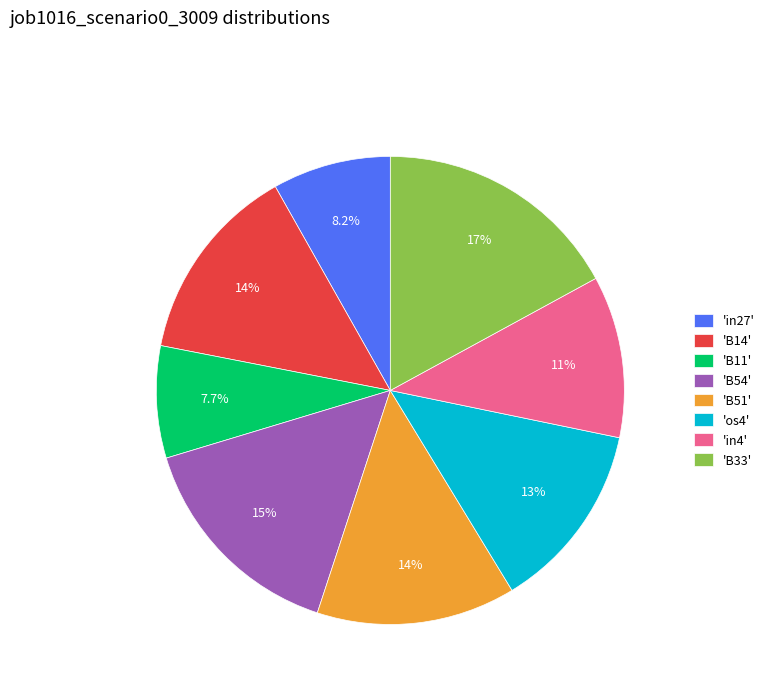

What portion of the pie excludes 'B51'?

86.2%